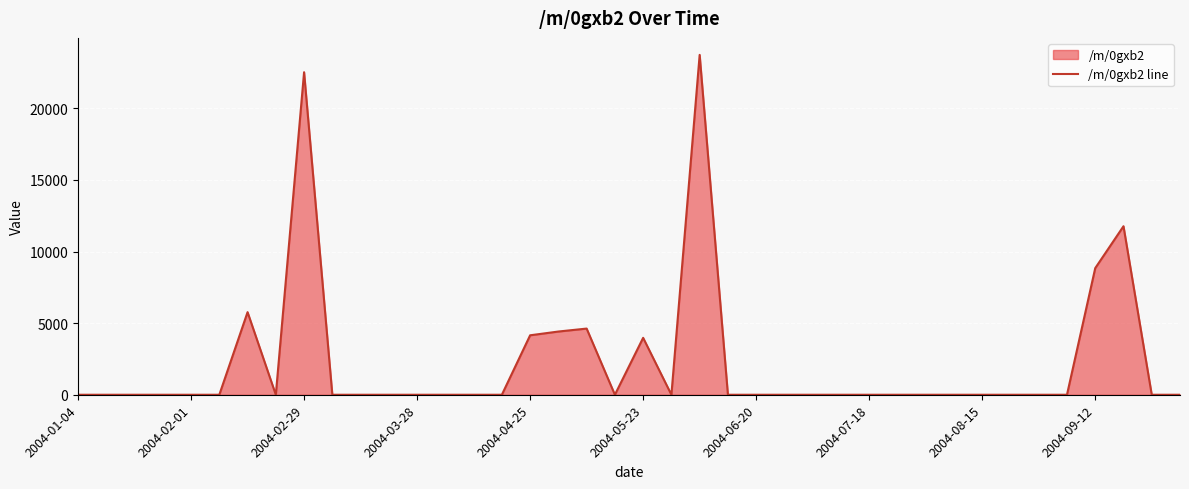

How many lines are shown in the chart?

1